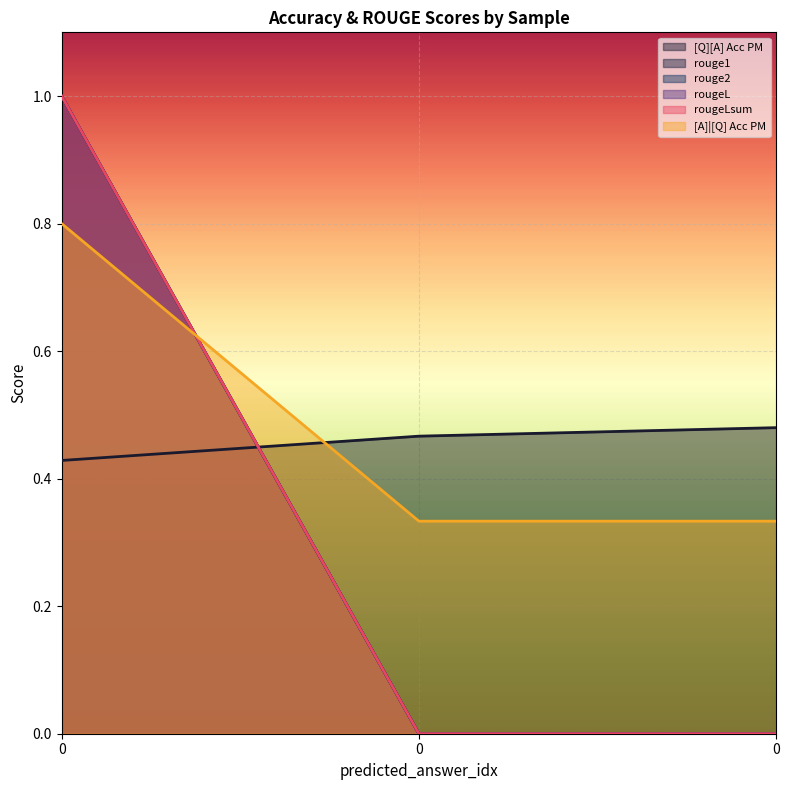

What are all the series names shown in the legend?

[Q][A] Acc PM, rouge1, rouge2, rougeL, rougeLsum, [A]|[Q] Acc PM